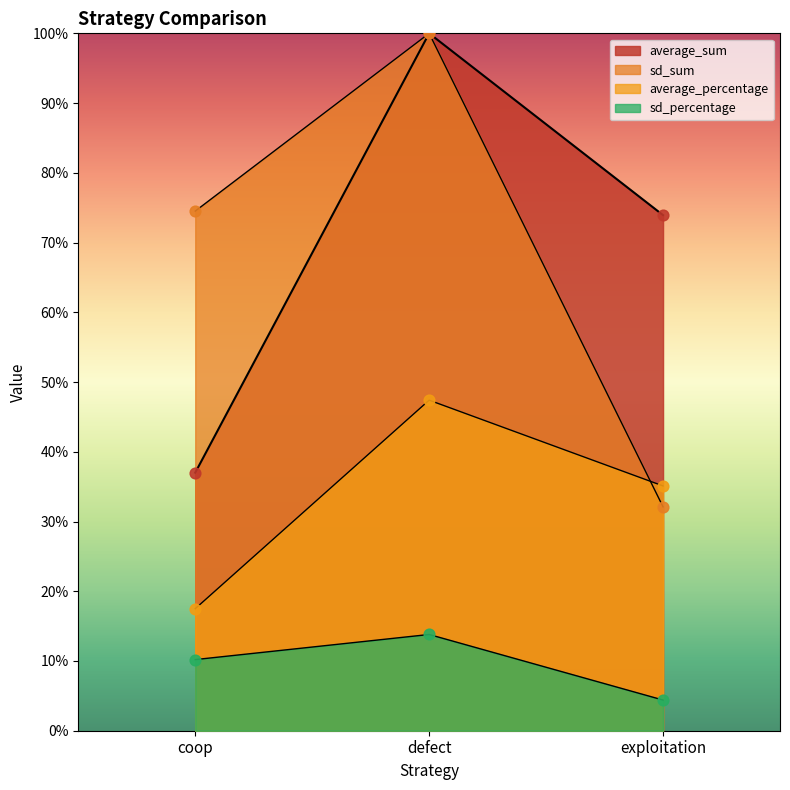

Which series has the largest Y range (max minus min)?

sd_sum